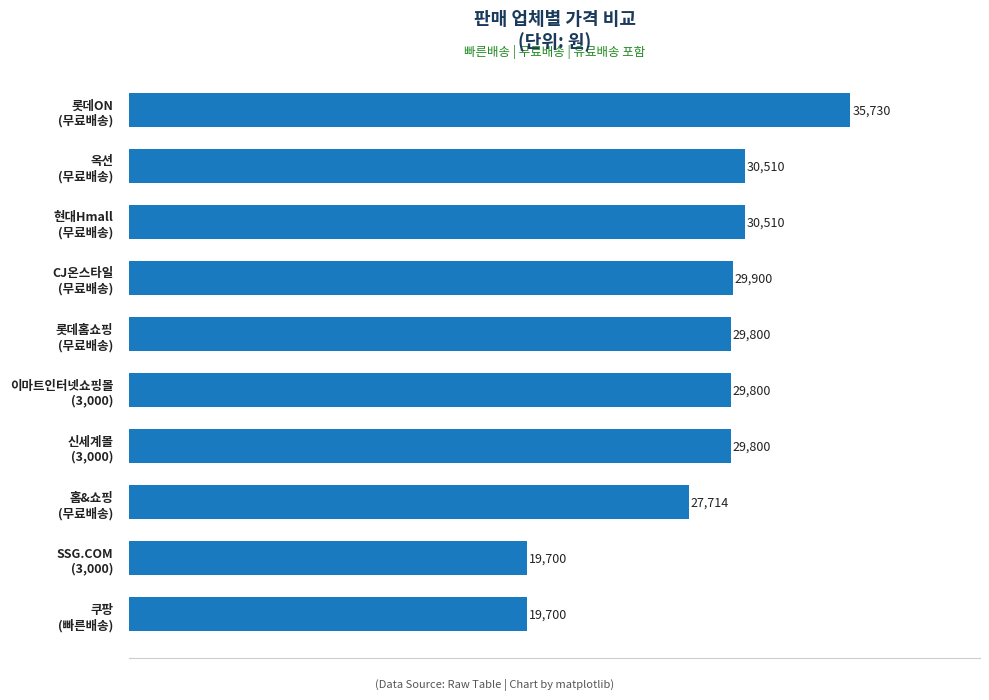

What is the difference between the maximum and minimum values?

16030